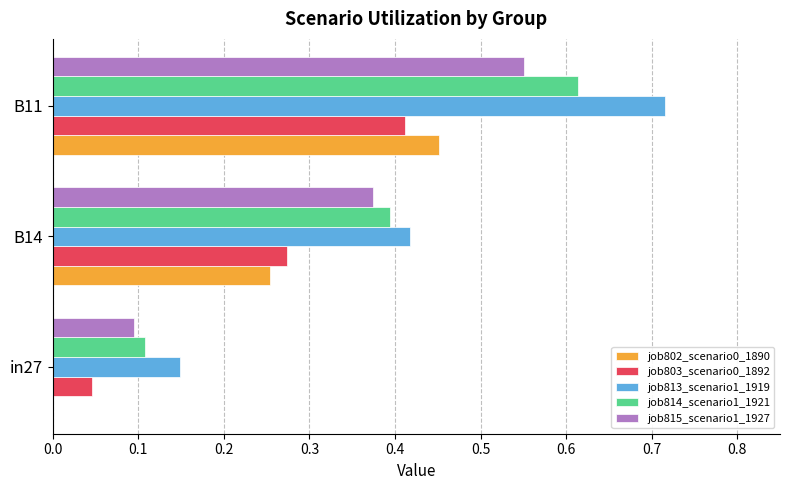

Which series changed the most between B14 and B11?

job813_scenario1_1919